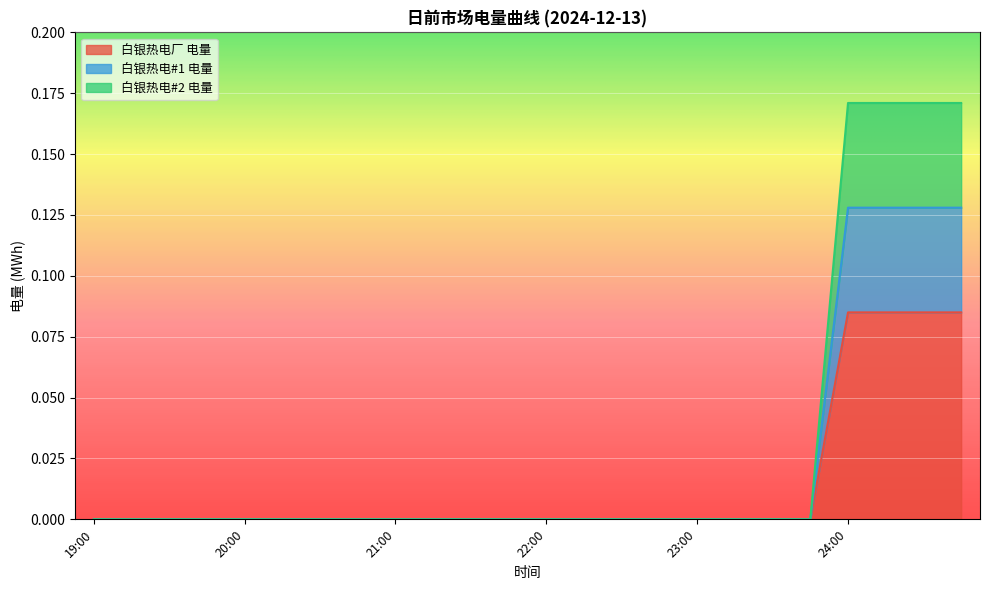

The value of 白银热电厂 电量 at 22:00 is 0.0. True or false?

True